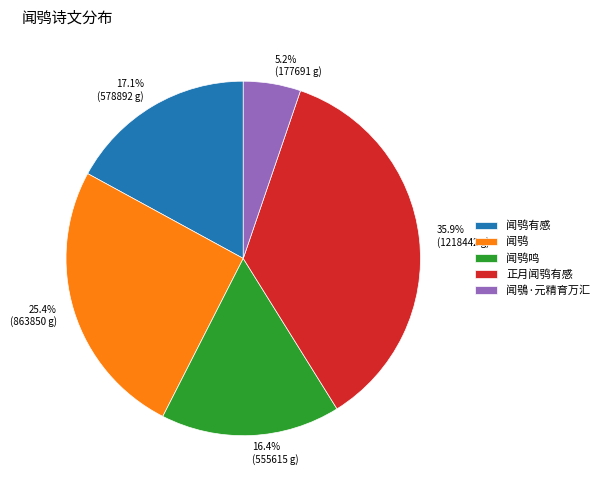

Is there any slice that represents more than half of the pie?

No